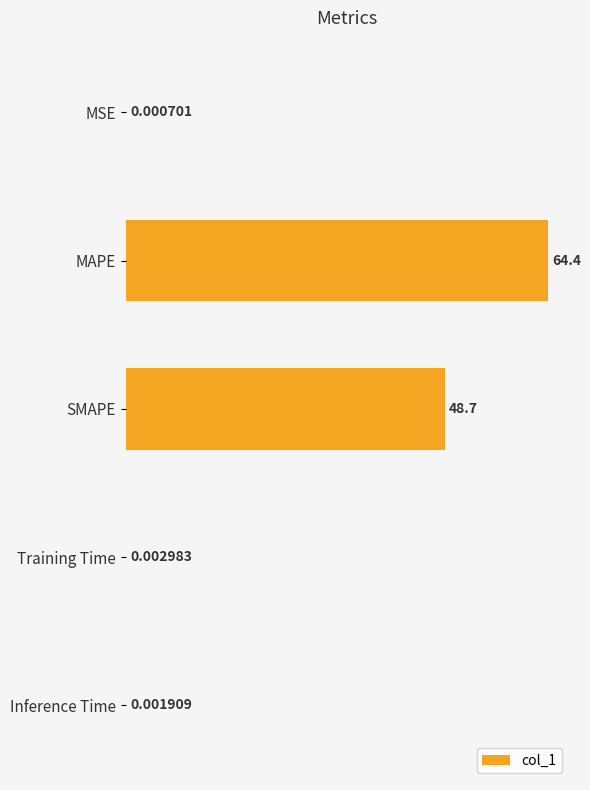

Which label corresponds to the largest value in the chart?

MAPE